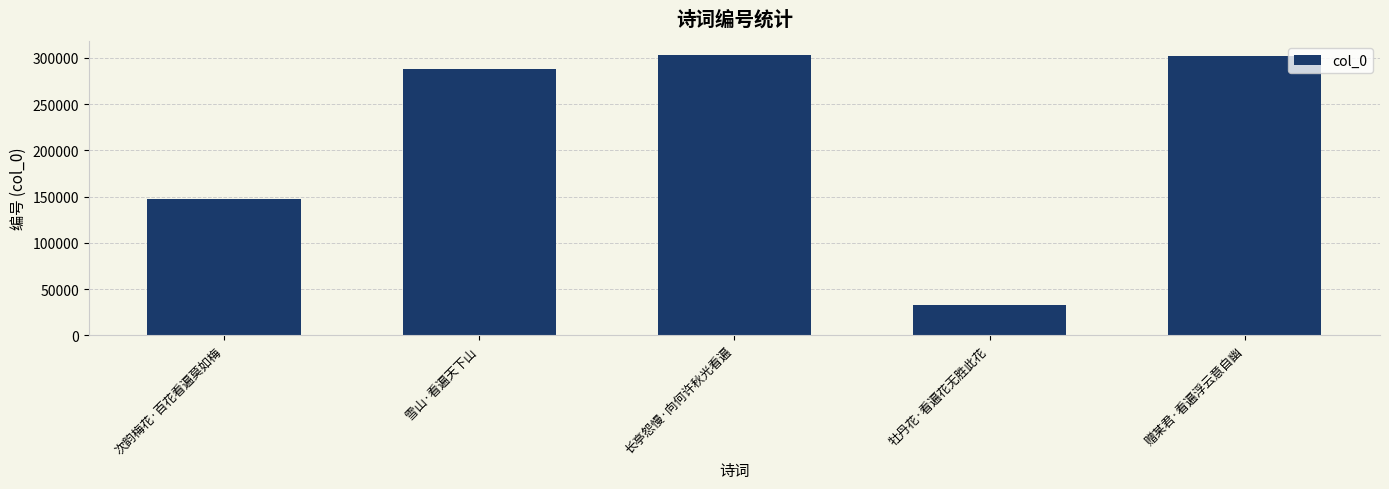

What is the change in value from 次韵梅花·百花看遍莫如梅 to 赠某君·看遍浮云意自幽?

+154595